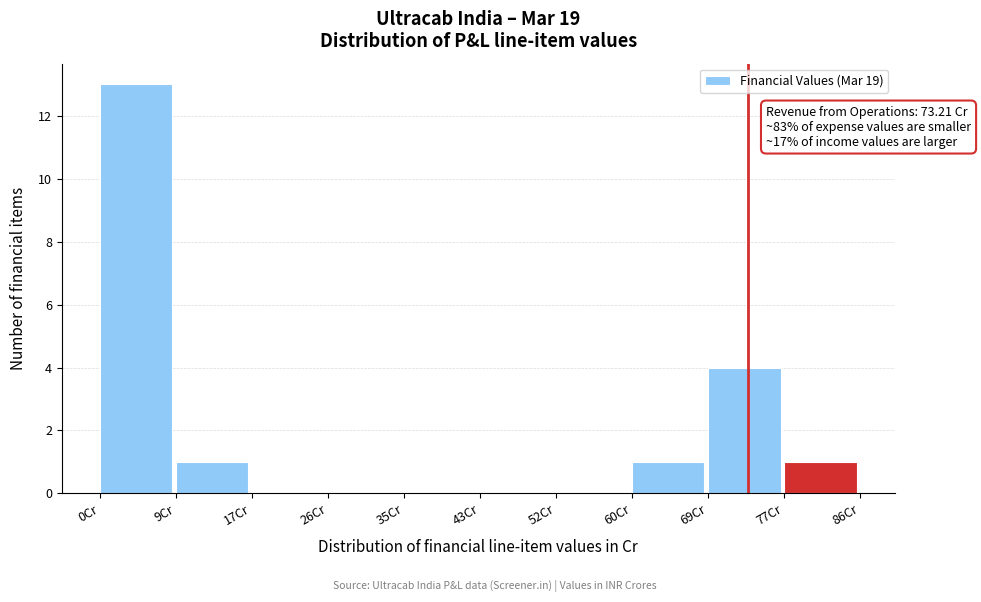

Which range on the x-axis has the tallest bar?

0 to 9